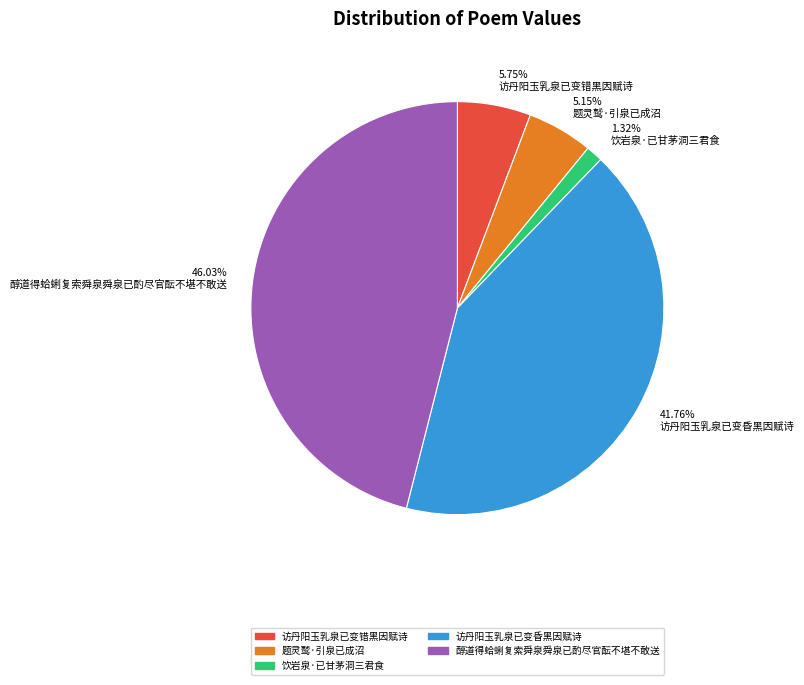

True or false: 访丹阳玉乳泉已变错黑因赋诗 accounts for 6% of the total.

True